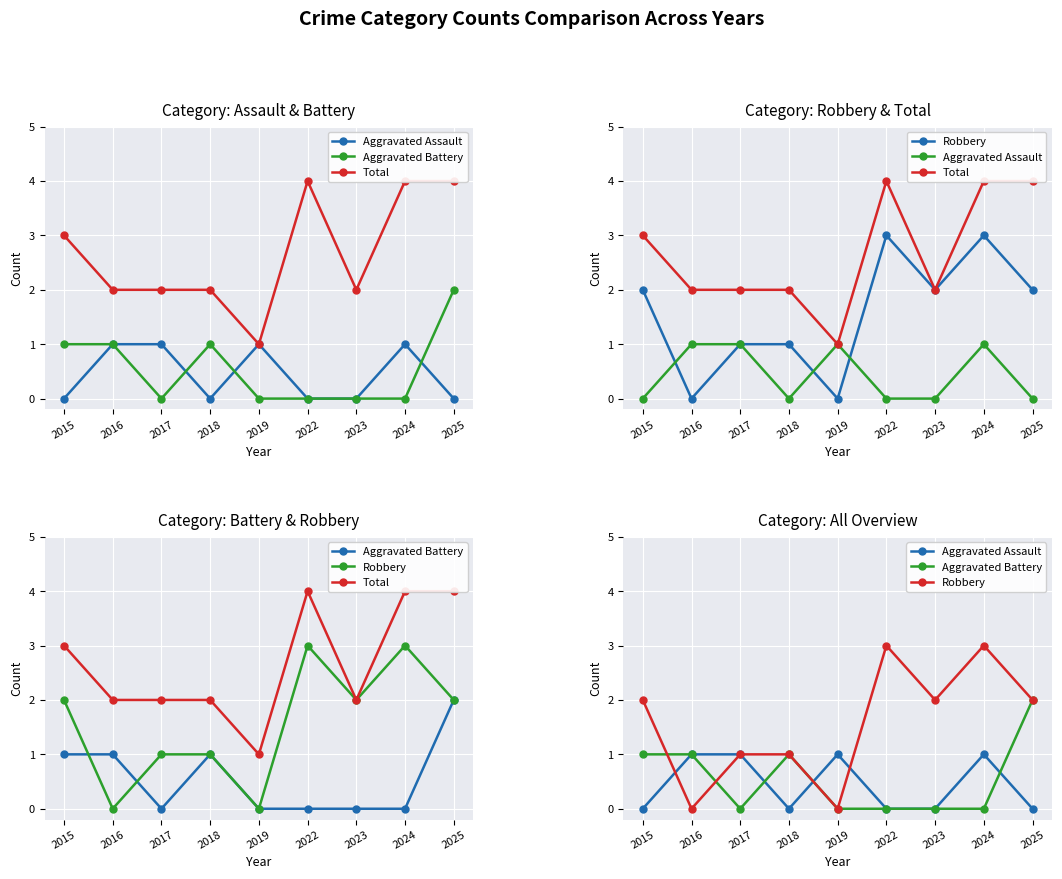

List the labels in order of Aggravated Assault value, smallest first.

2015, 2018, 2022, 2023, 2025, 2016, 2017, 2019, 2024